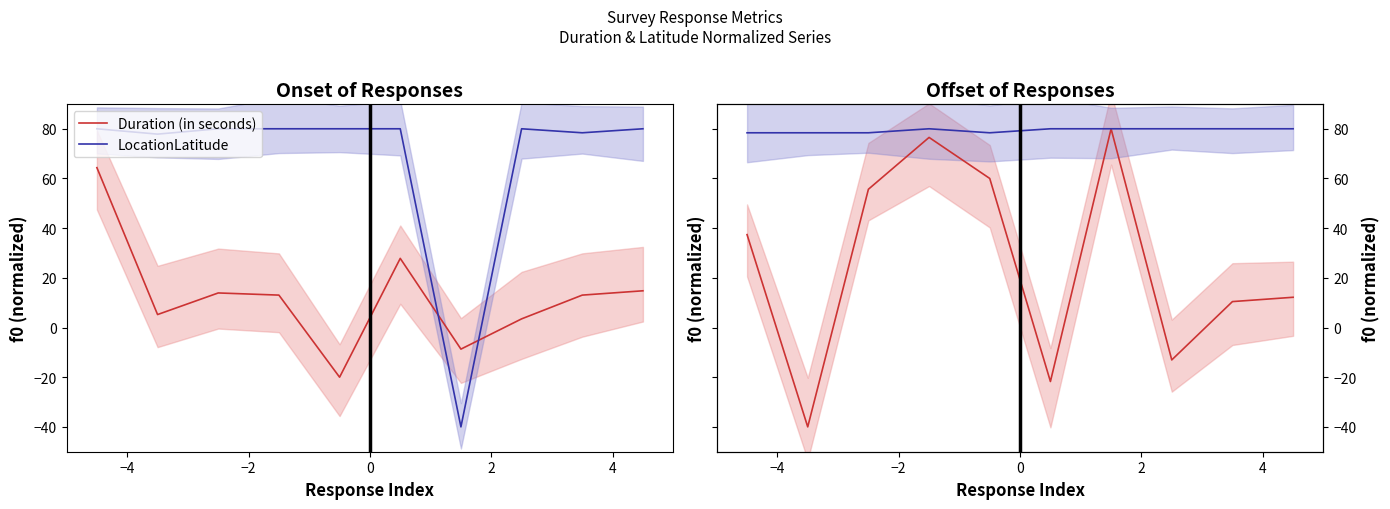

True or false: Duration (in seconds) and LocationLatitude cross at least once.

False